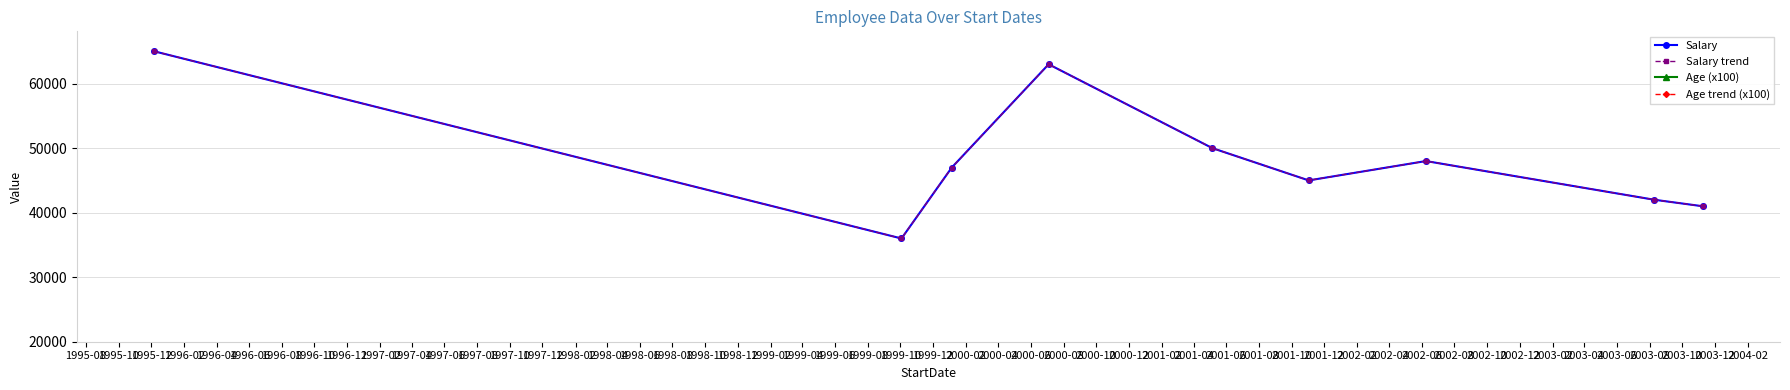

In Age (x100), how many points are lower than both neighbors (excluding endpoints)?

4